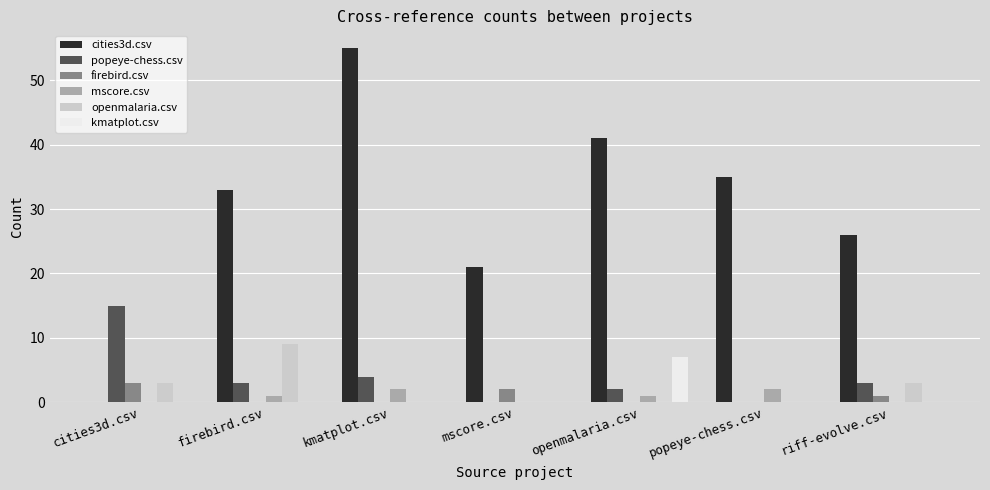

Is the value of mscore.csv at firebird.csv greater than the value of openmalaria.csv at mscore.csv?

Yes